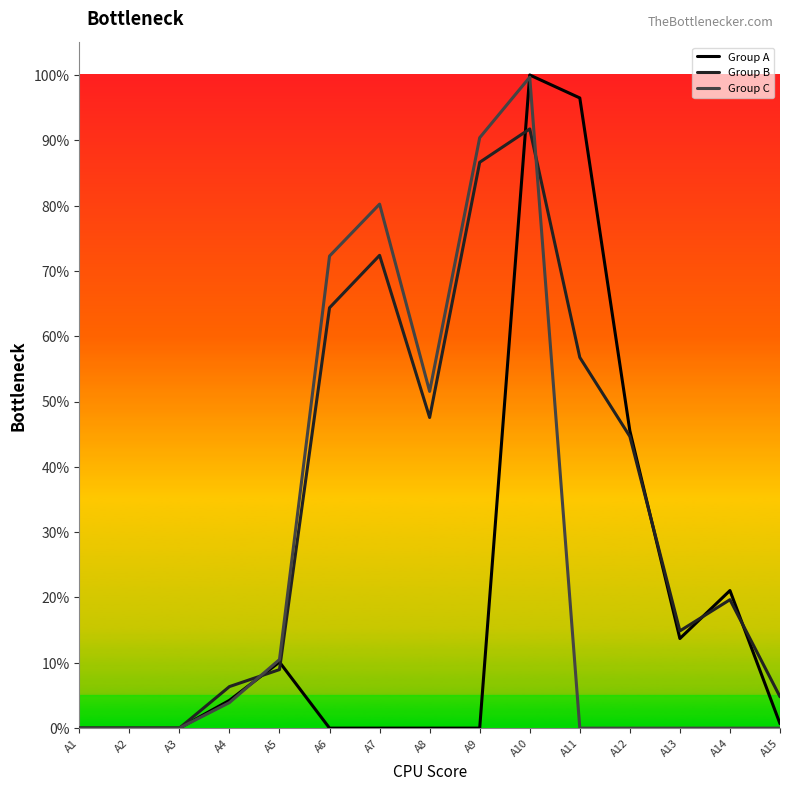

Is this an area chart (filled region under the line)?

No